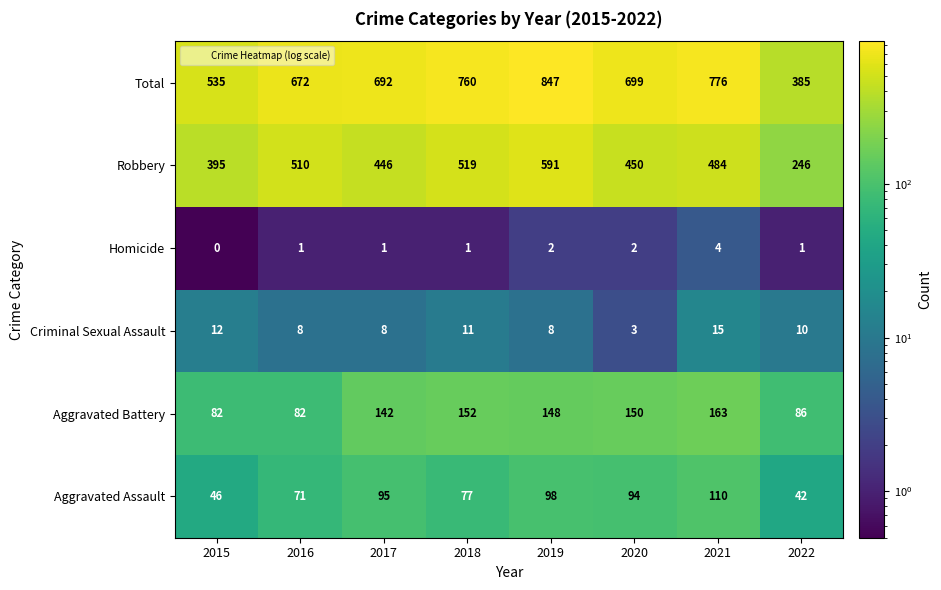

What is the minimum value for Robbery?

246